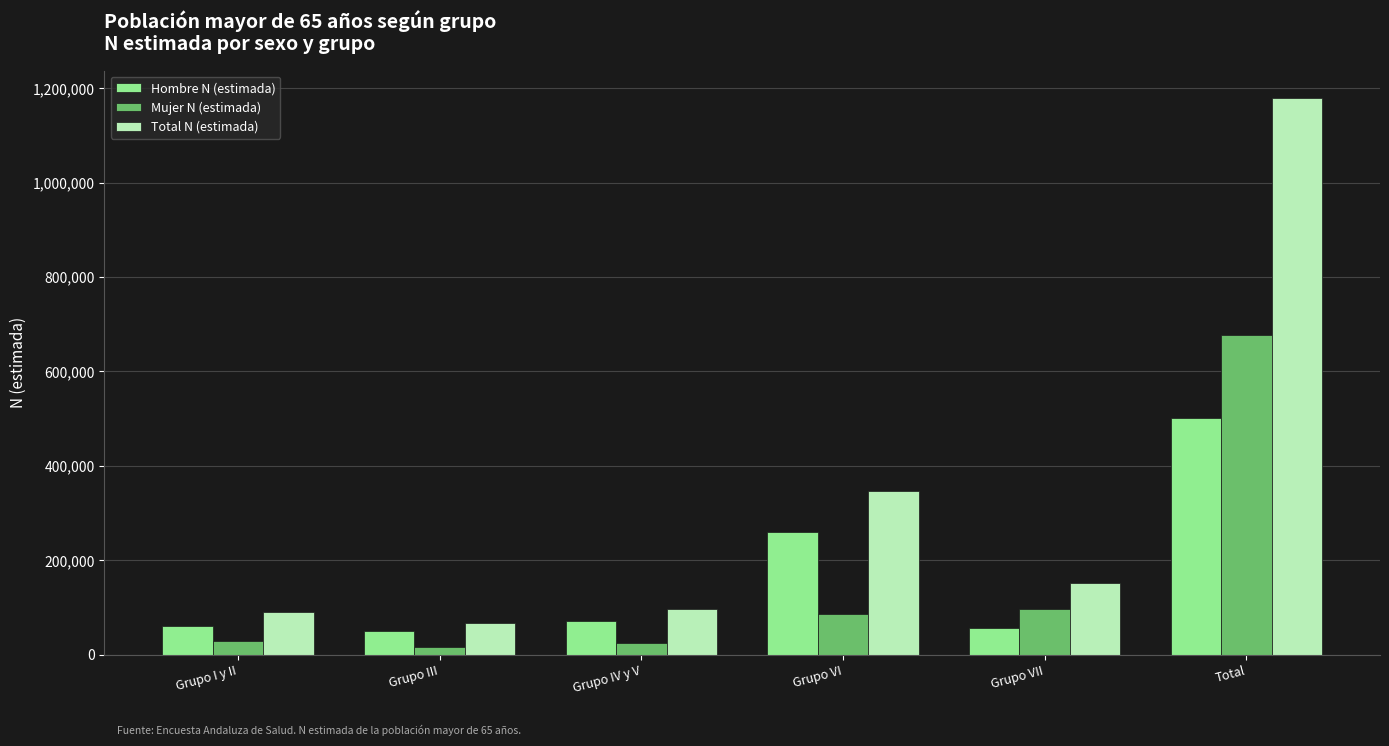

What is the value of the Total N (estimada) bar at the 4th from the left?

345824